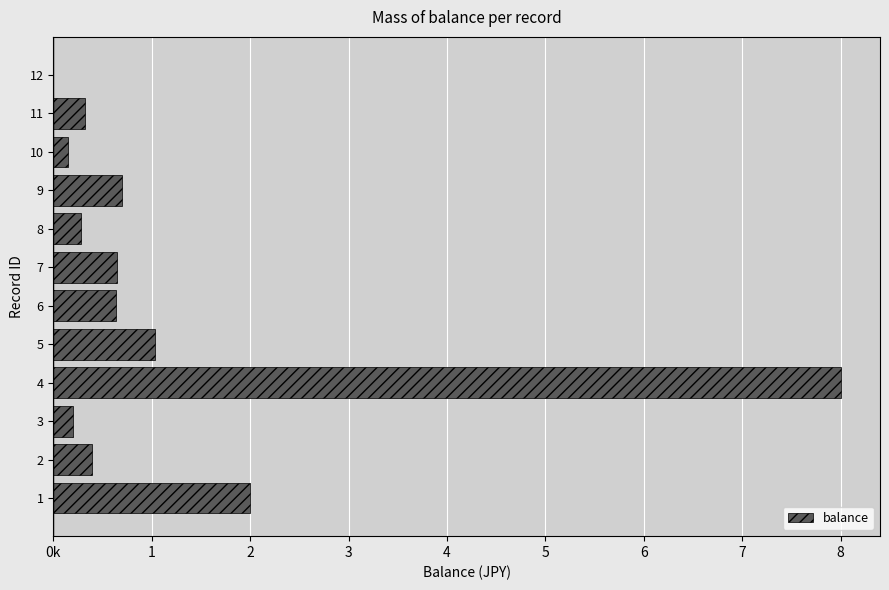

How many values are above zero?

11